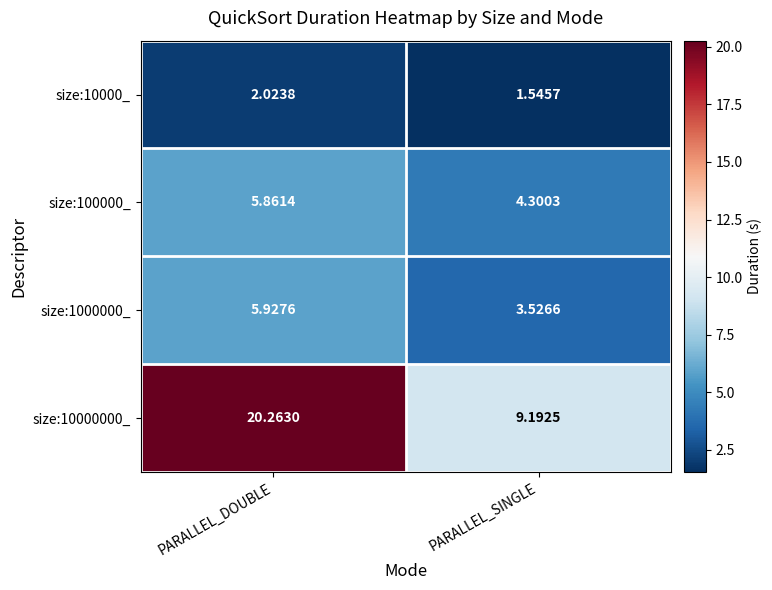

Which category has the highest value in the size:10000_ series?

PARALLEL_DOUBLE